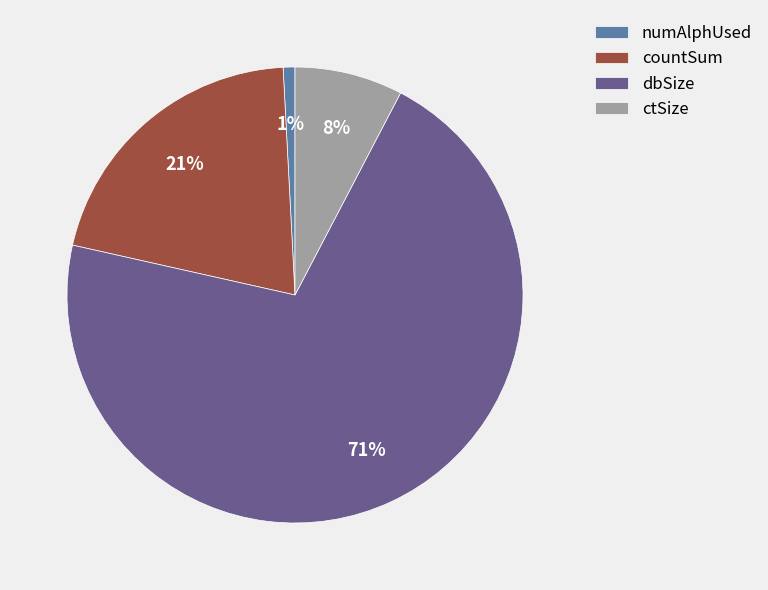

To the nearest percent, what is the average slice percentage?

25%